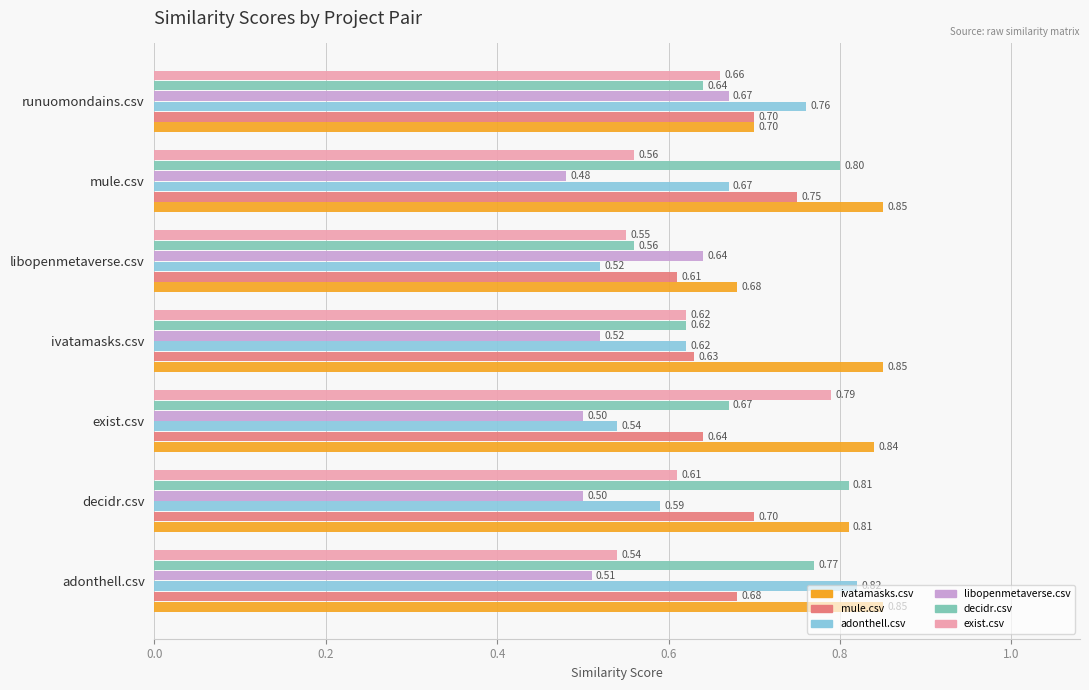

What is the average value of the libopenmetaverse.csv series?

0.5